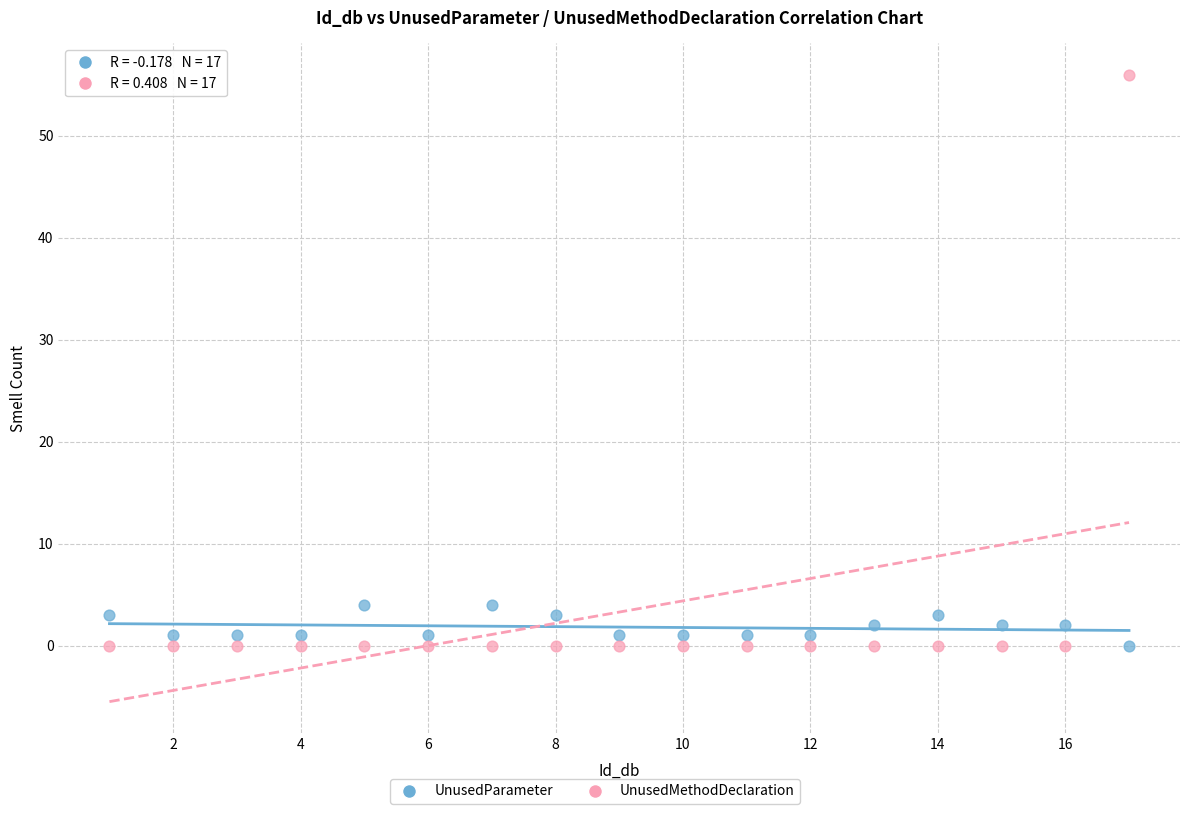

What is the X range (max minus min) for the scatter plot?

16